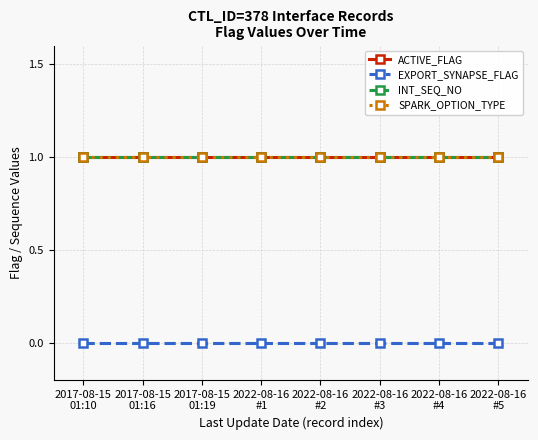

What is the spread (max minus min) of values at 2022-08-16
#4?

1